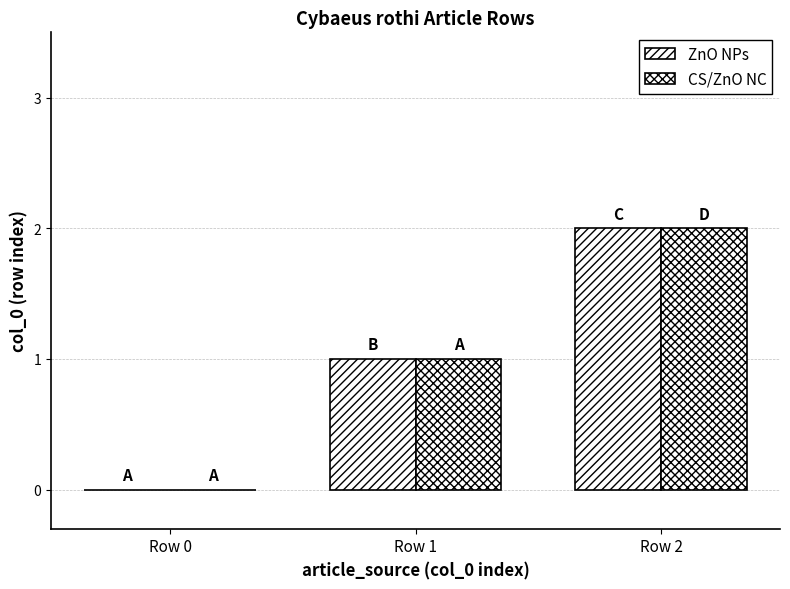

How many values in ZnO NPs are above zero?

2